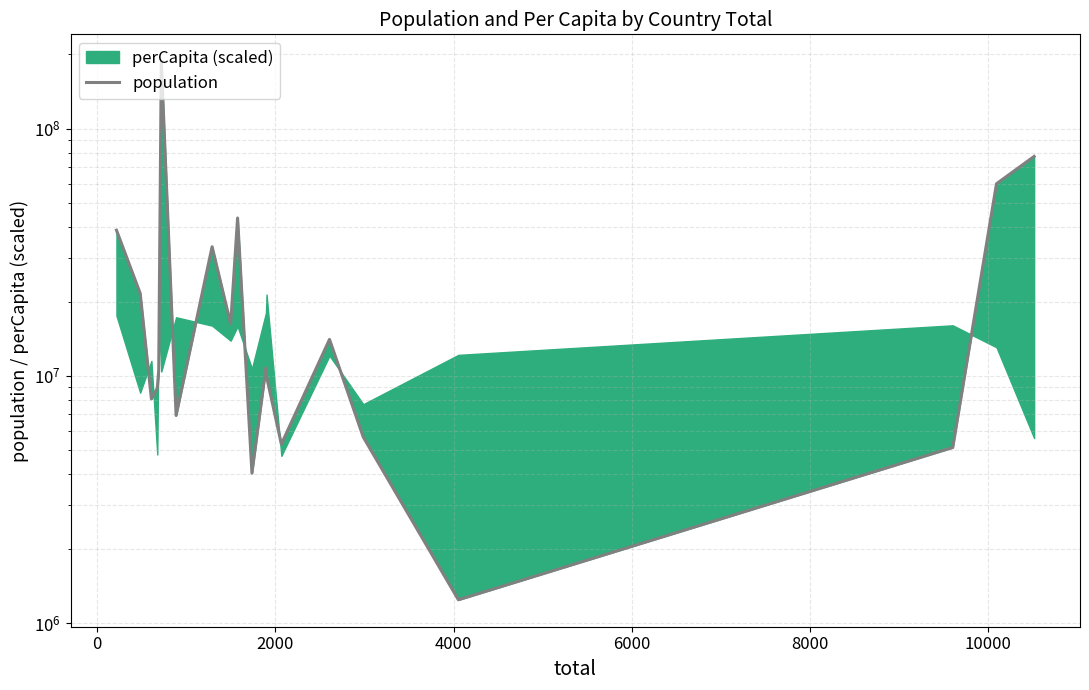

Reading left to right, what are all the values shown in this chart?

38859125	21600180	8079615	8910240	10526149	187458852	6920644	33314836	16242244	43546298	4044457	10792690	9936780	5299698	14054613	5657250	1243096	5135433	59910069	77270988